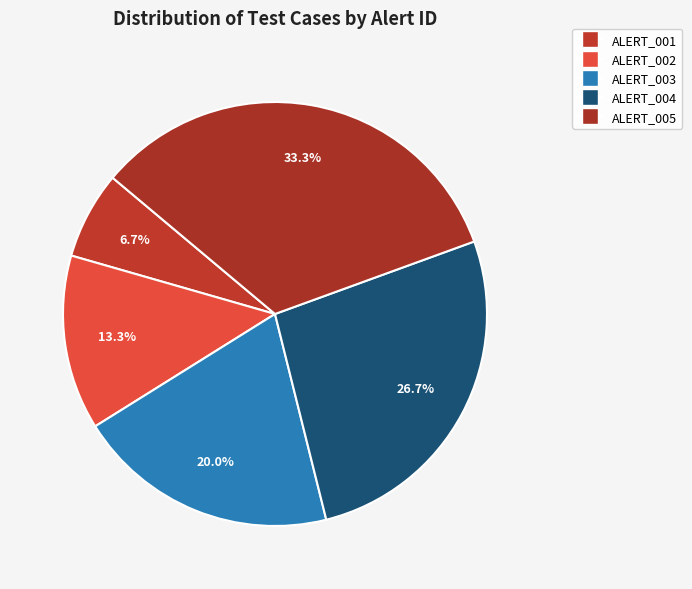

Is it true that ALERT_002 is 1% of the pie?

False